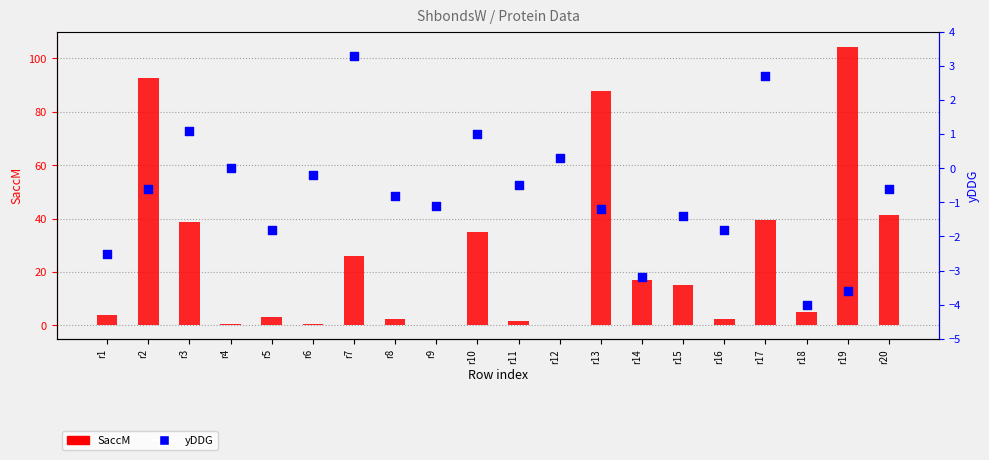

What is the total value across all series at r10?

35.9